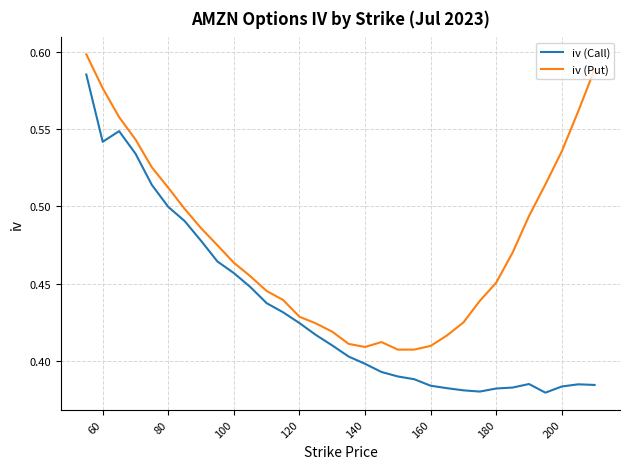

List the series in order of their peak value, highest first.

iv (Put), iv (Call)